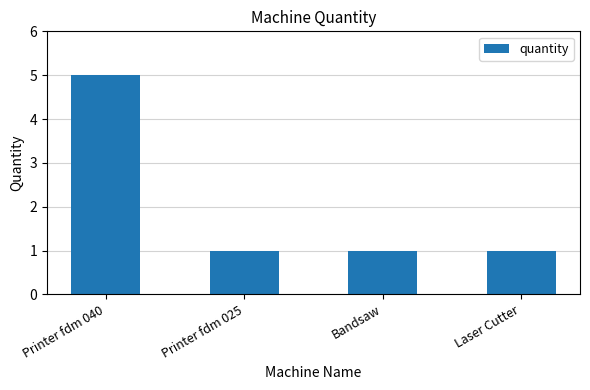

Reading left to right, what are all the values shown in this chart?

Printer fdm 040=5	Printer fdm 025=1	Bandsaw=1	Laser Cutter=1